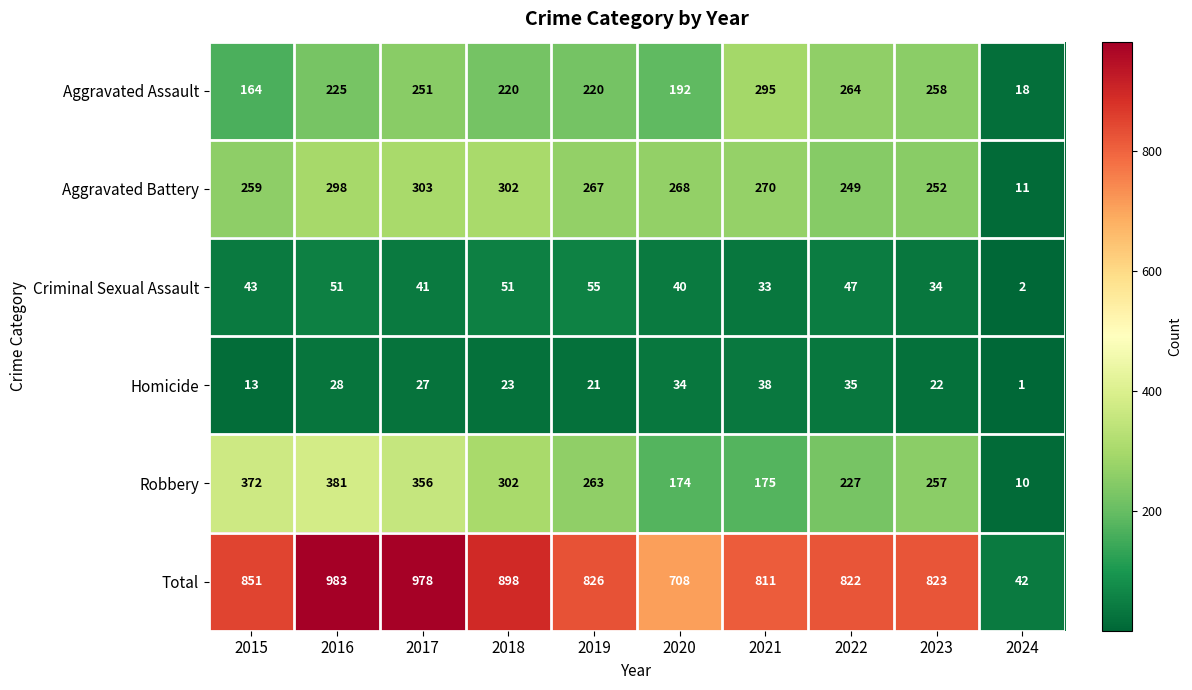

What is the average value of the Robbery series?

252